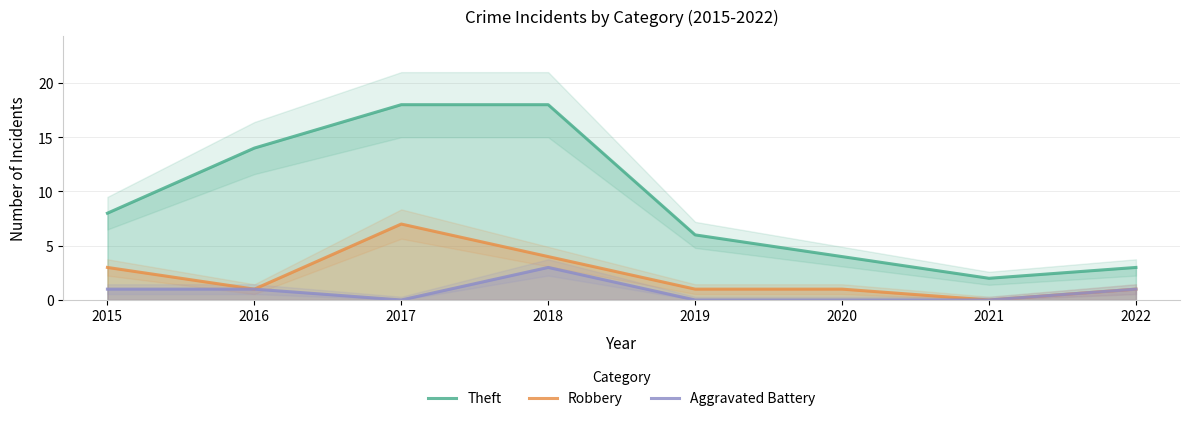

What is the greatest value displayed?

18